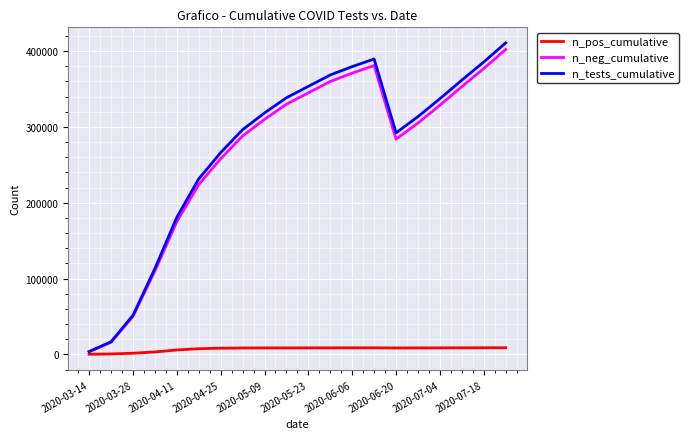

Which series has the largest range (max minus min)?

n_tests_cumulative